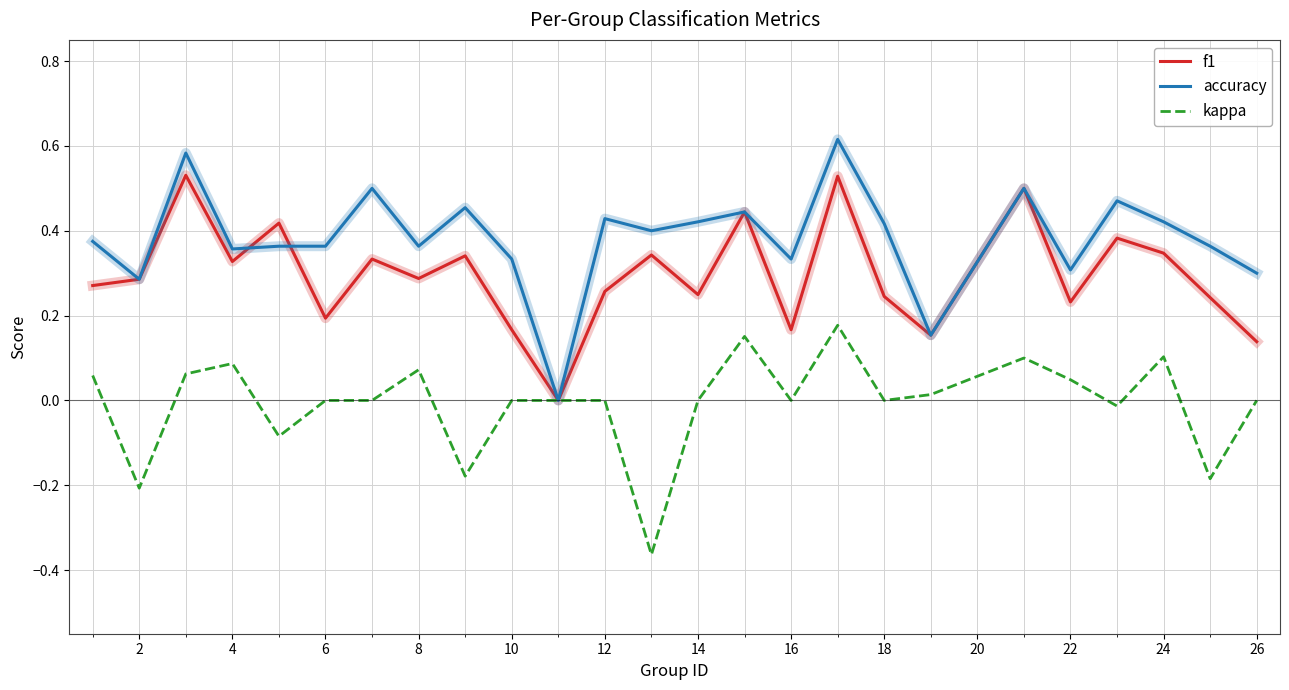

How many distinct data groups are displayed?

3